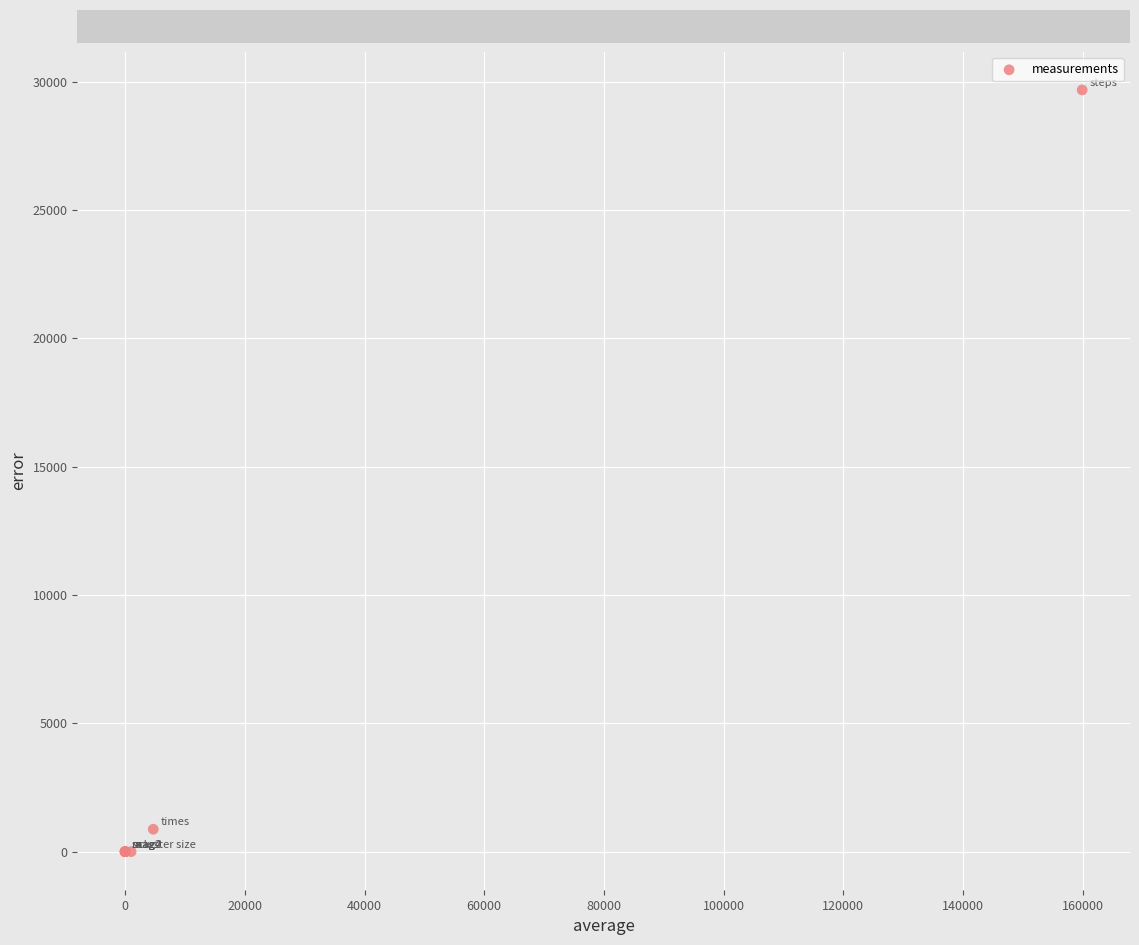

What Y value in the scatter plot is closest to 14840?

872.4